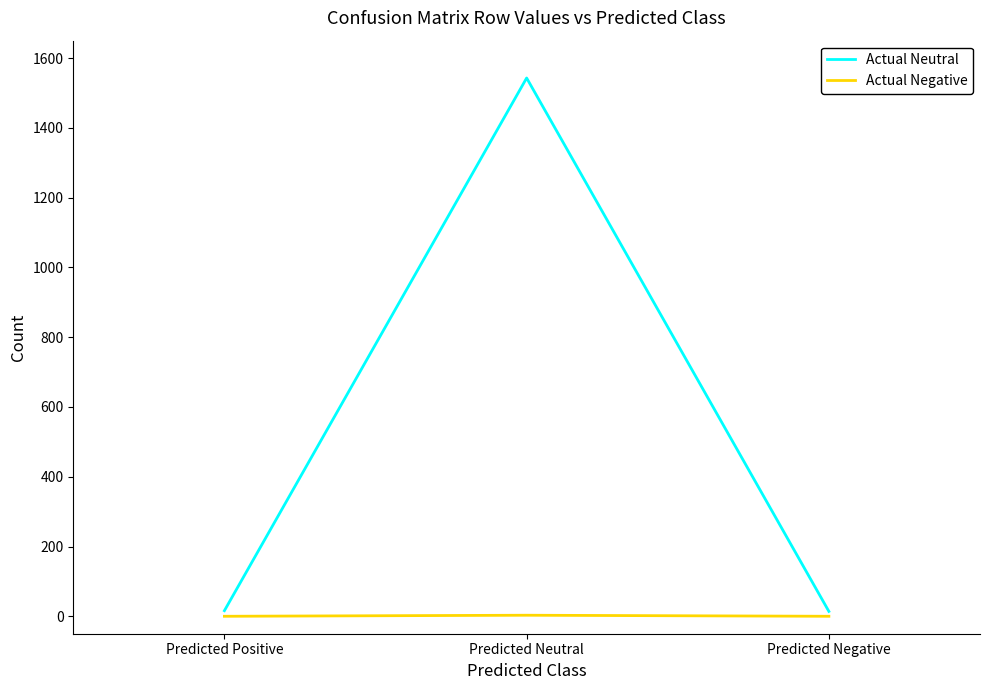

What is the total value across all series at Predicted Negative?

14